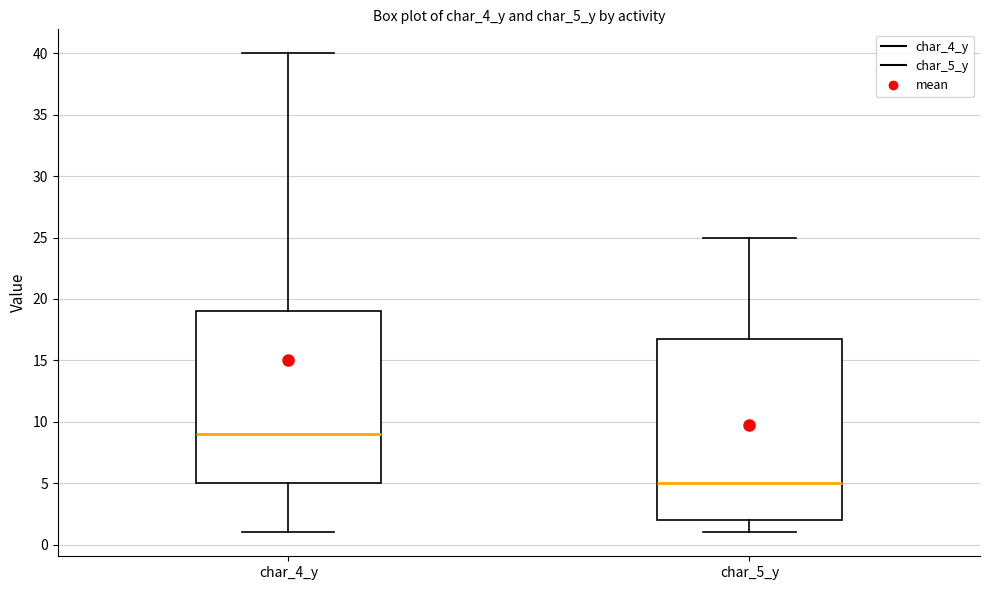

Where does the median line of the box for char_5_y sit on the y-axis? The values are not printed on the chart, so give them approximately, as read against the axis.

5